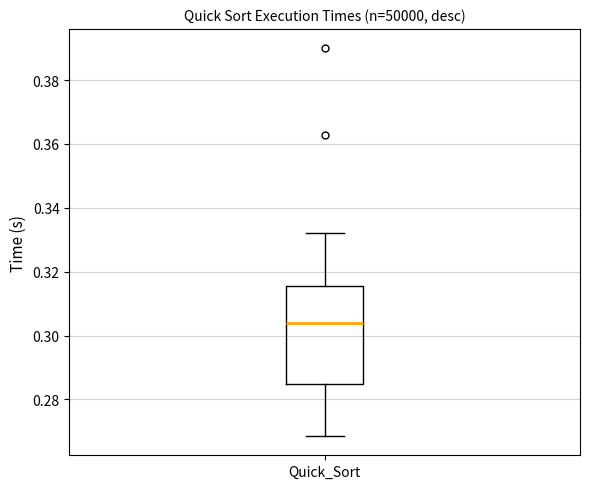

Where does the lower whisker of the box for Quick_Sort end on the y-axis? The values are not printed on the chart, so give them approximately, as read against the axis.

0.268